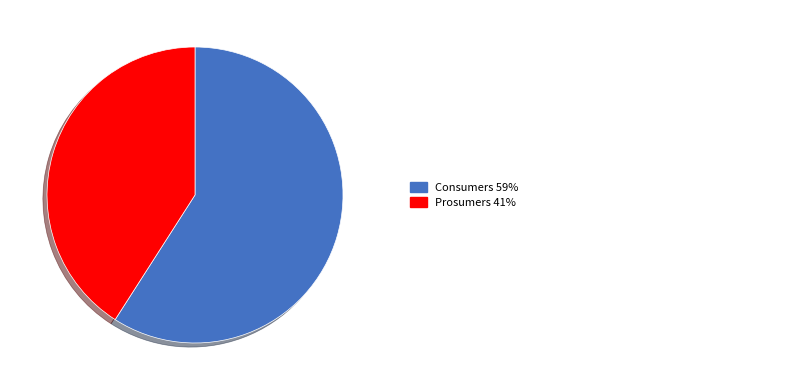

Does any single category account for the majority?

Yes